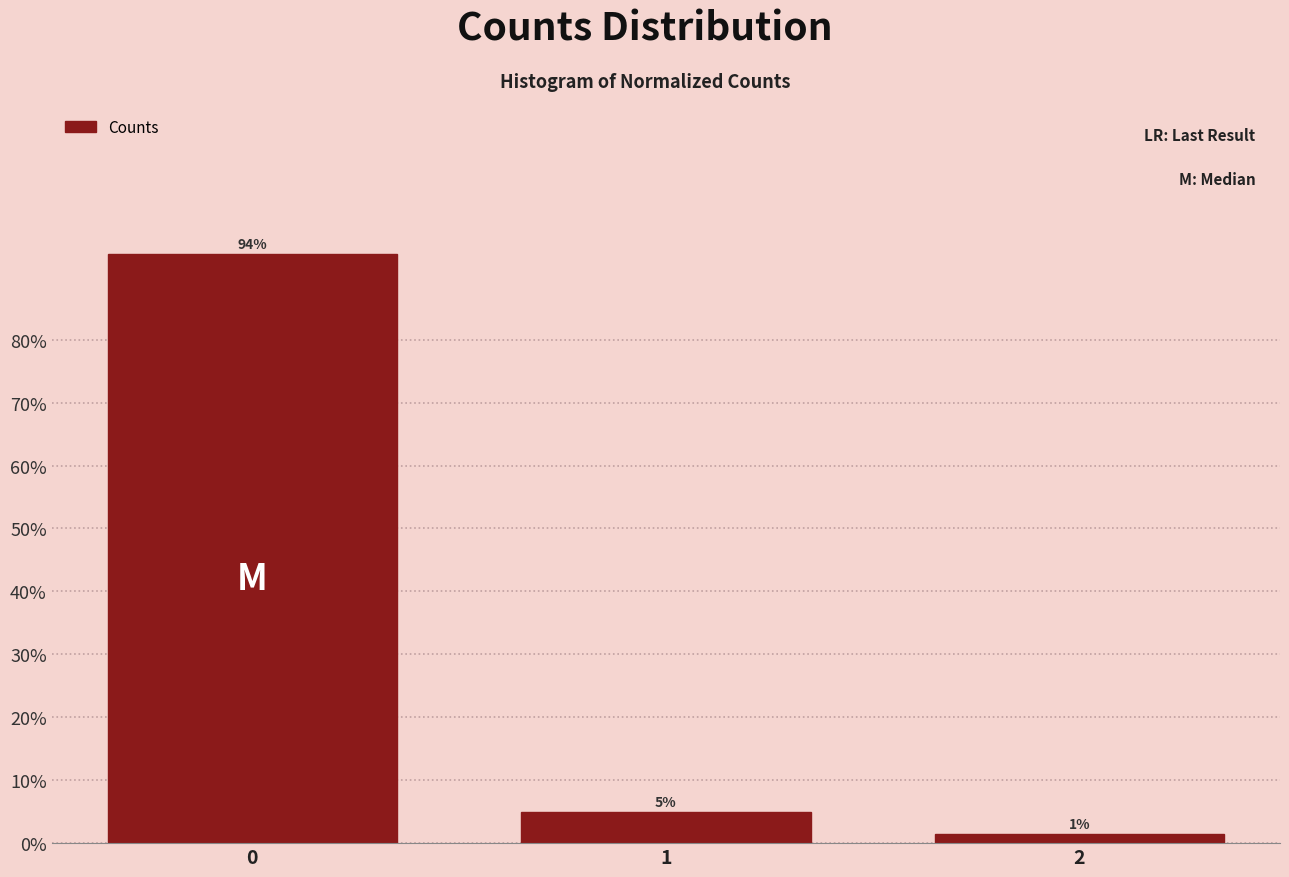

What is the sum of all values?

100.0